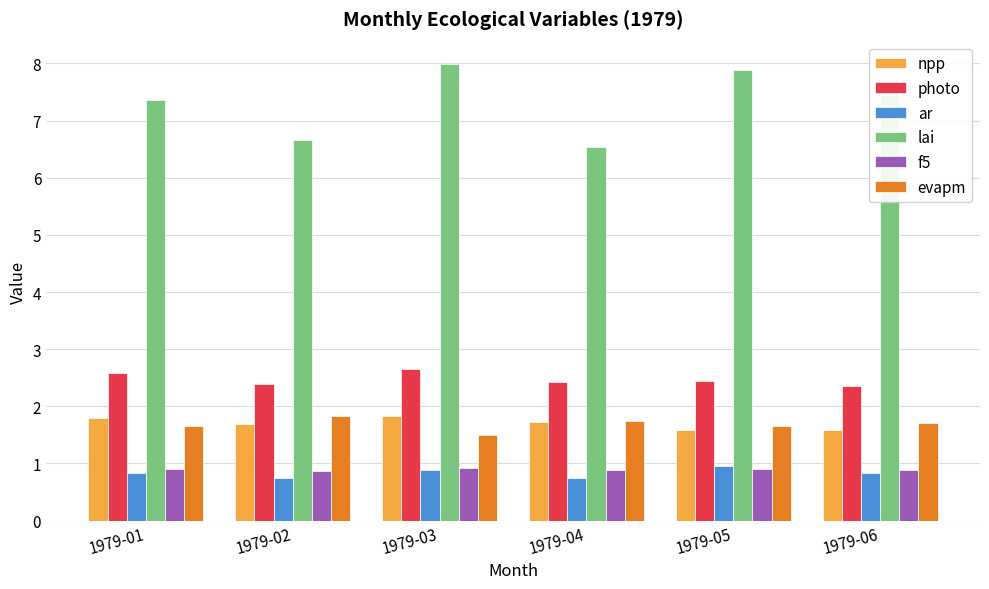

What is the total value across all series at 1979-02?

14.2